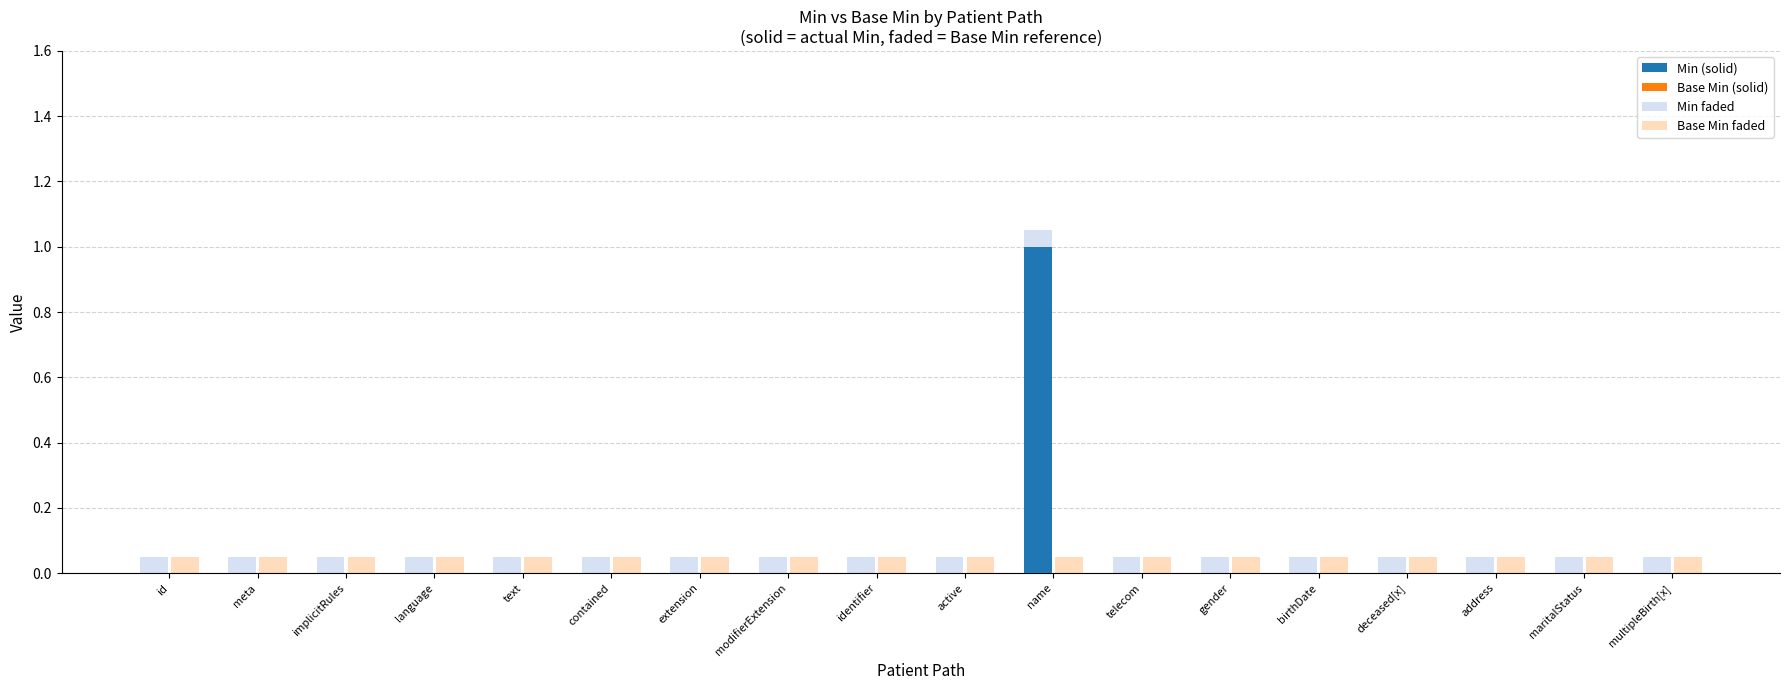

Is the value of Min at name greater than the value of Base Min at active?

Yes